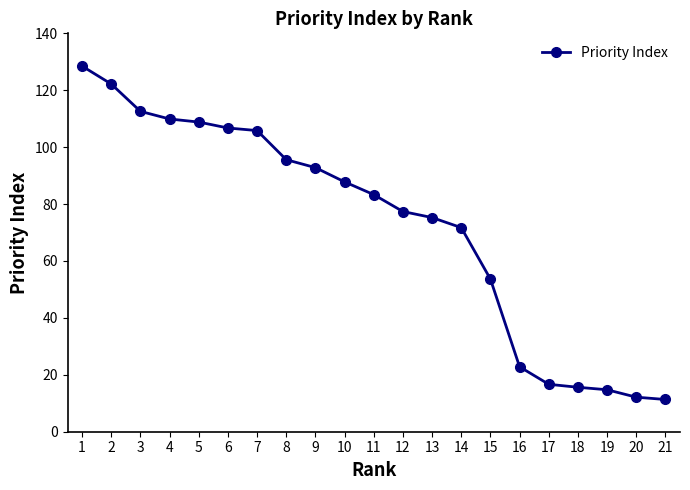

How many values exceed 83?

11